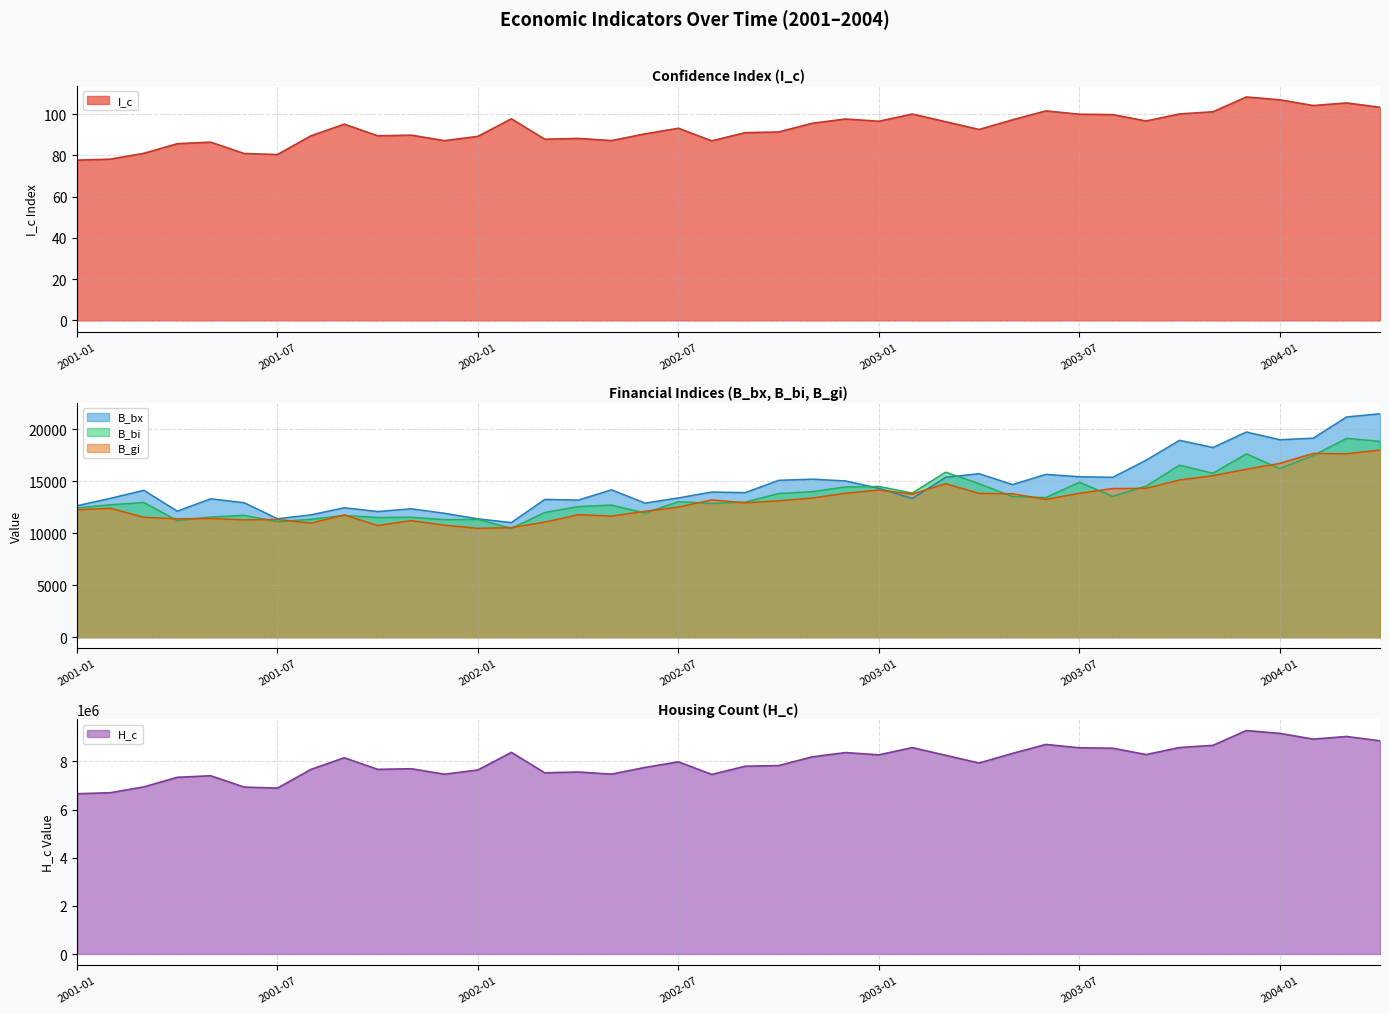

What position from the left is 2003-05?

29